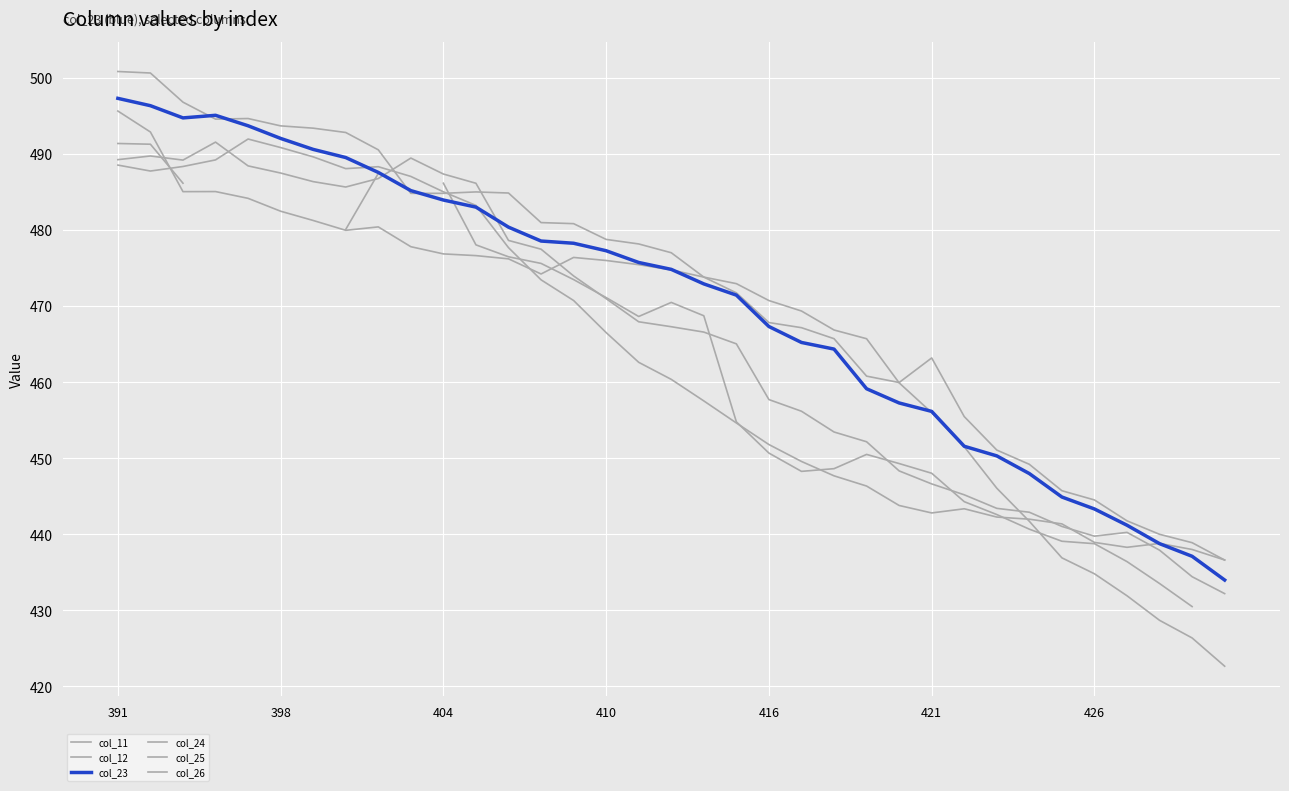

List the labels in order of col_12 value, largest first.

391, 398, 410, 421, 426, 8, 404, 9, 10, 416, 7, 11, 12, 13, 14, 15, 17, 18, 16, 19, 20, 23, 24, 25, 26, 27, 28, 29, 30, 31, 32, 33, 34, 22, 21